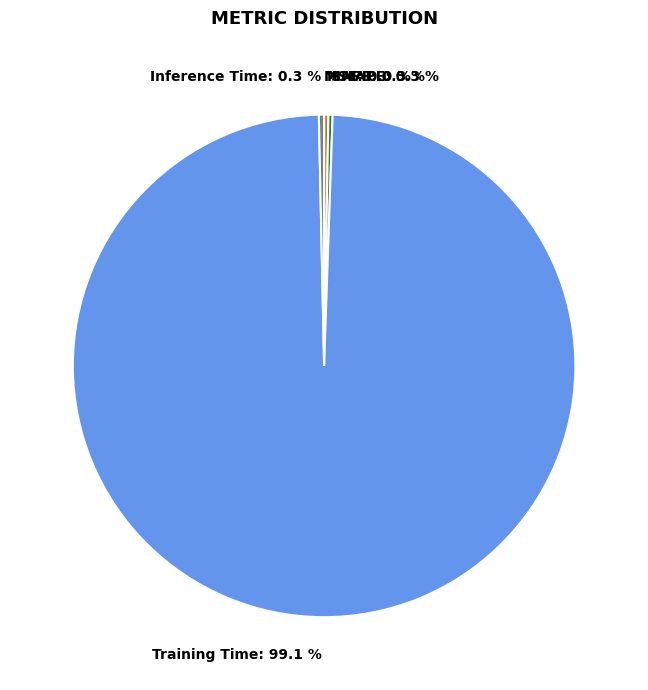

How much of the chart is everything except Training Time: 99.1 %?

0.9%